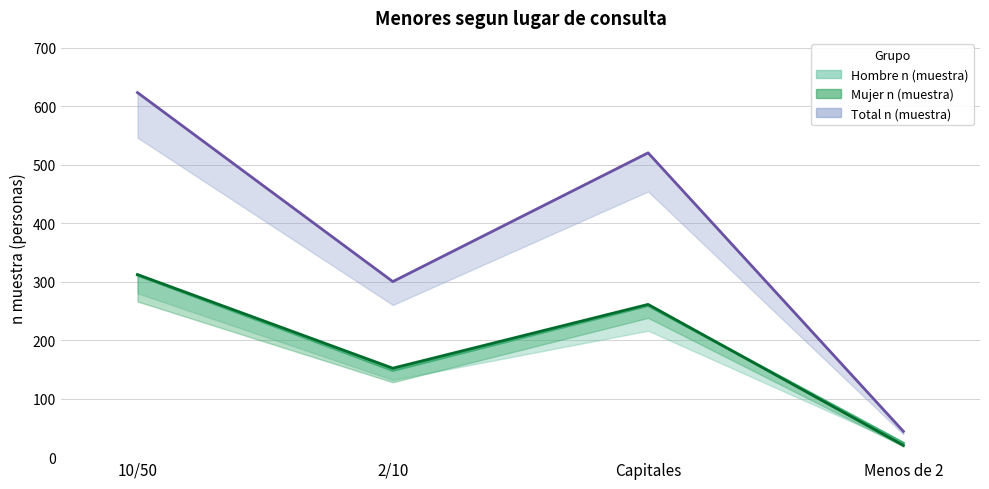

Where is the first local minimum for Hombre n (muestra)?

2/10